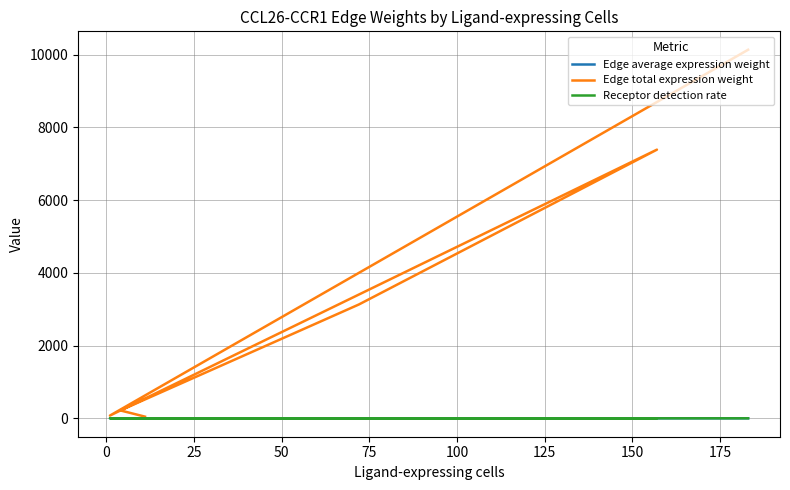

What are all the series names shown in the legend?

Edge average expression weight, Edge total expression weight, Receptor detection rate